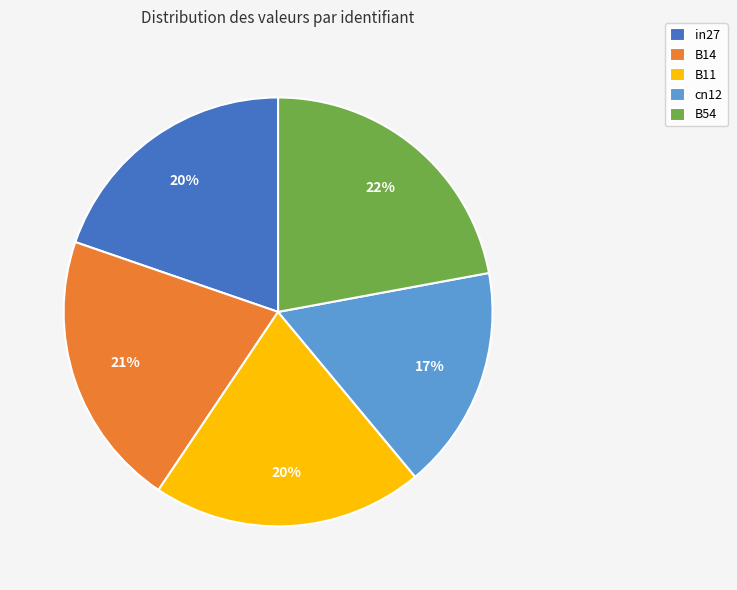

Is it true that B11 is 30% of the pie?

False